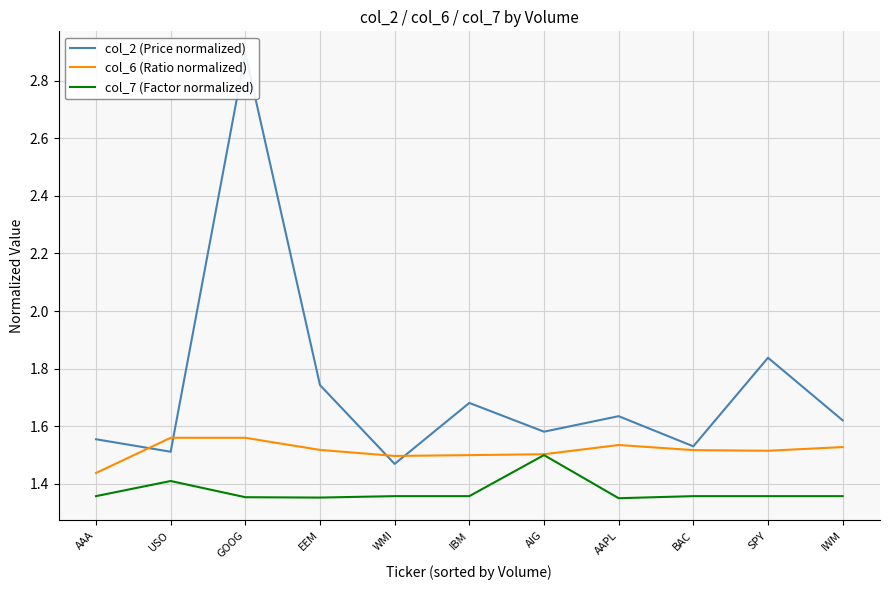

True or false: col_7 (Factor normalized) and col_2 (Price normalized) intersect in this chart.

False